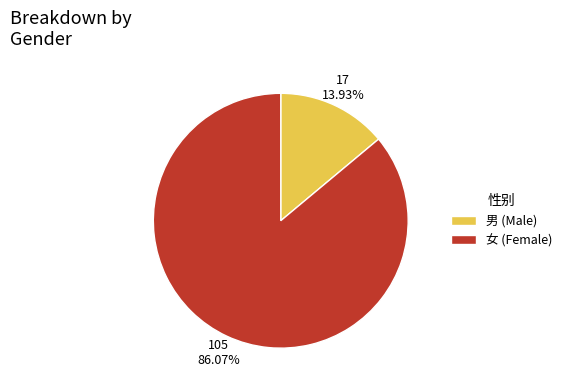

Does 男 (Male) represent more than half of the total?

No